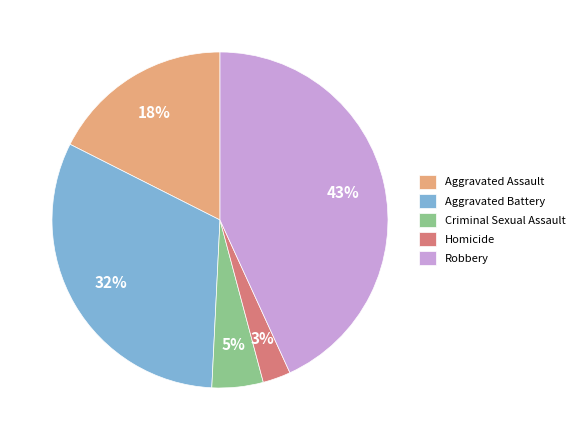

The Homicide slice represents 14% of the pie. True or false?

False